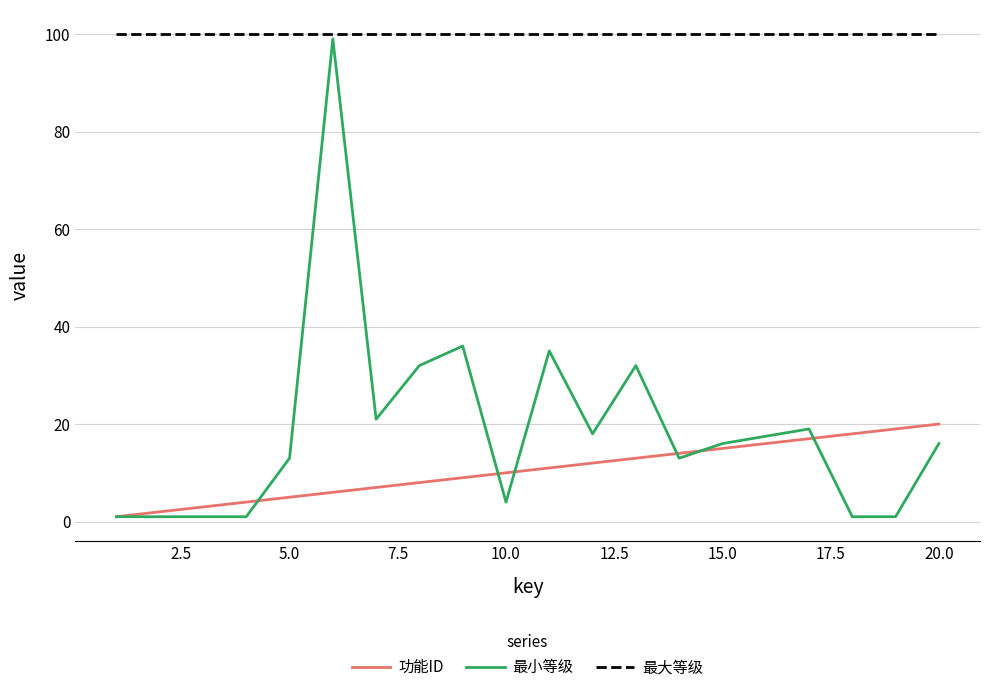

What are all the series names shown in the legend?

功能ID, 最小等级, 最大等级